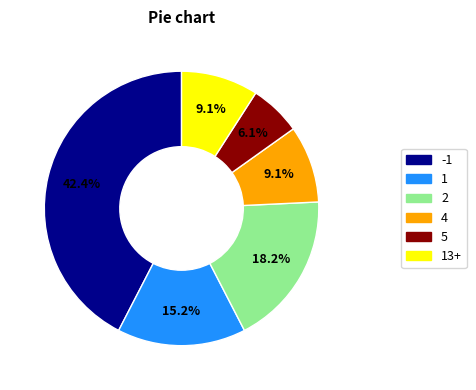

How many segments does this pie chart have?

6